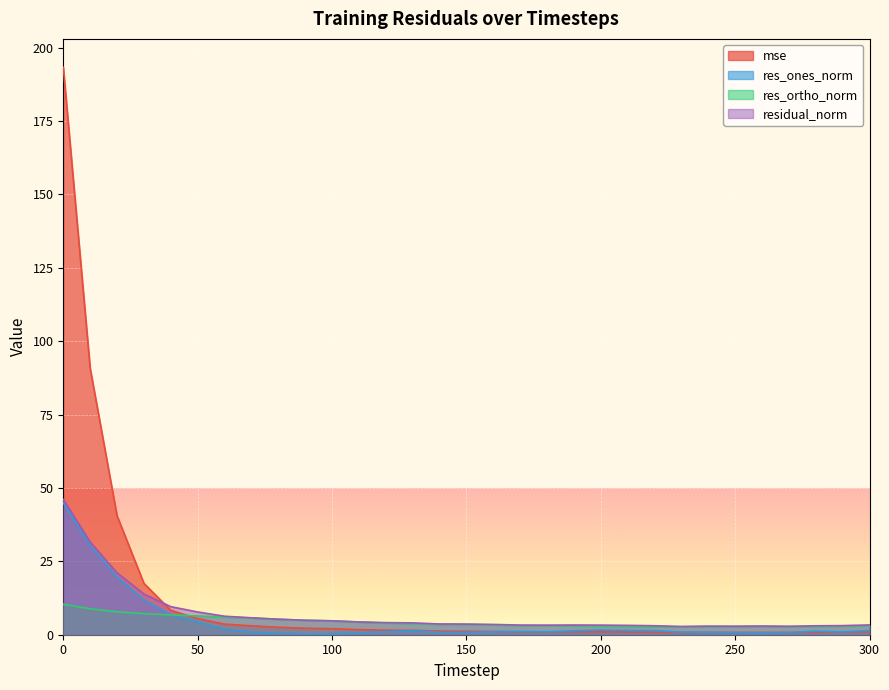

What are all the series names shown in the legend?

mse, res_ones_norm, res_ortho_norm, residual_norm